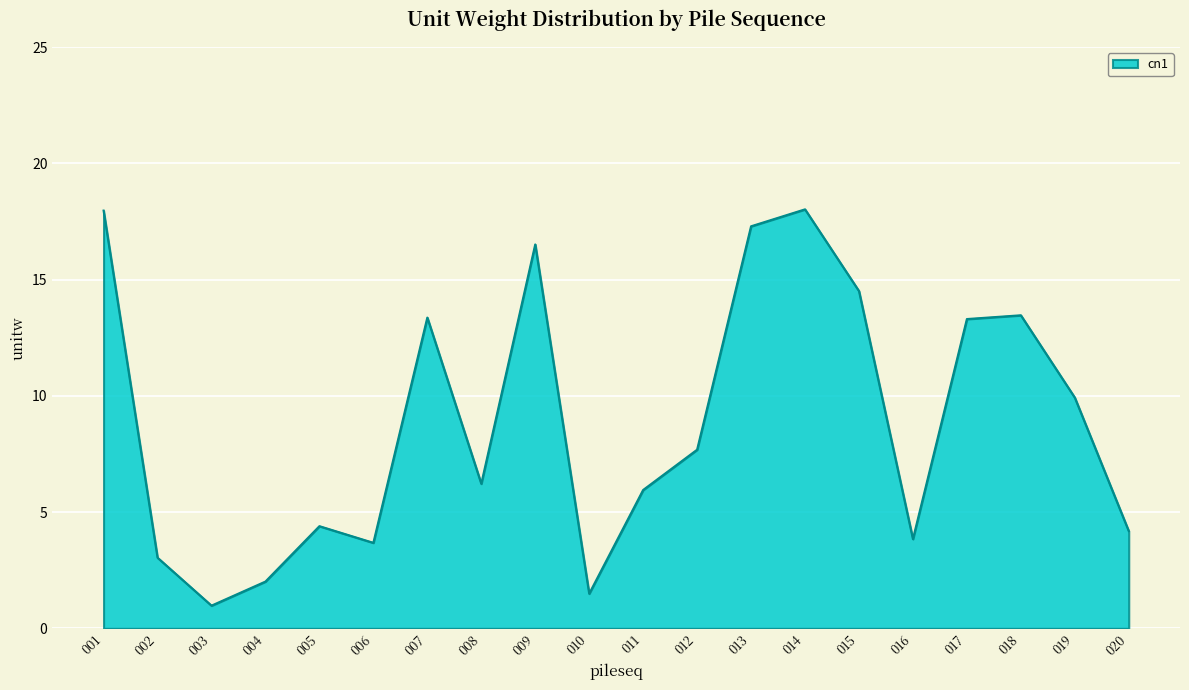

Is it true that the value at 007 is 13.4?

True